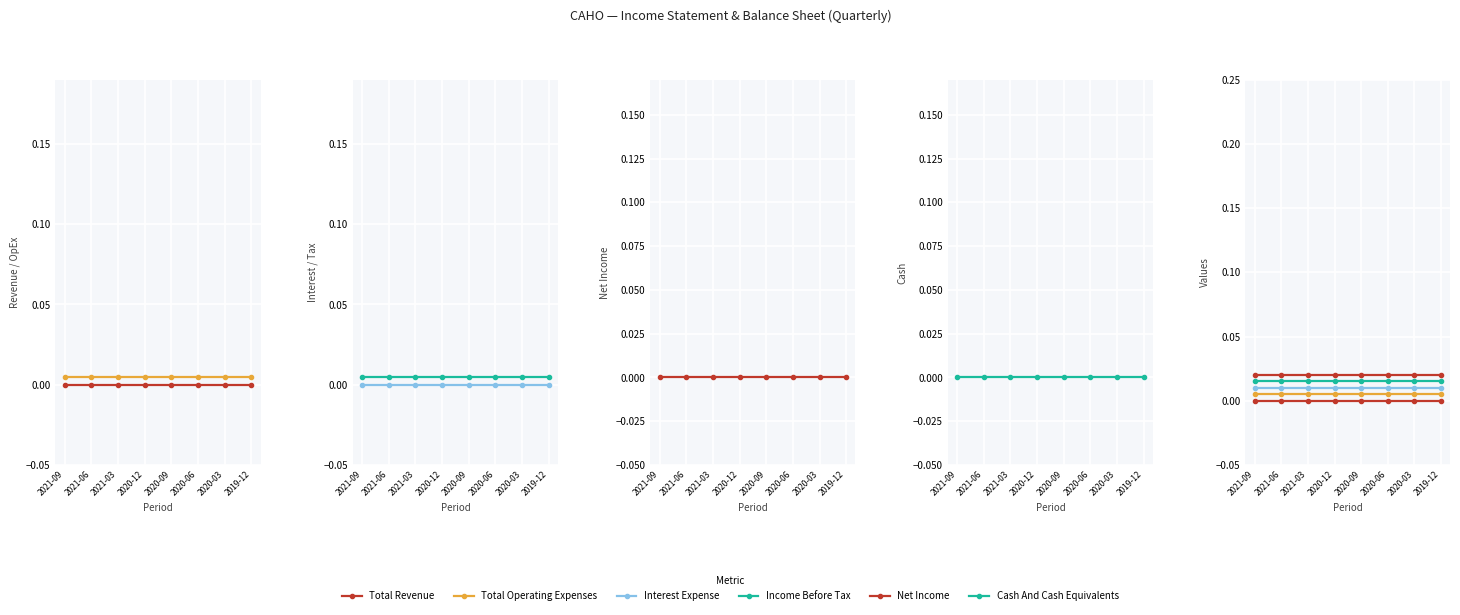

What position from the right is 2019-12?

1